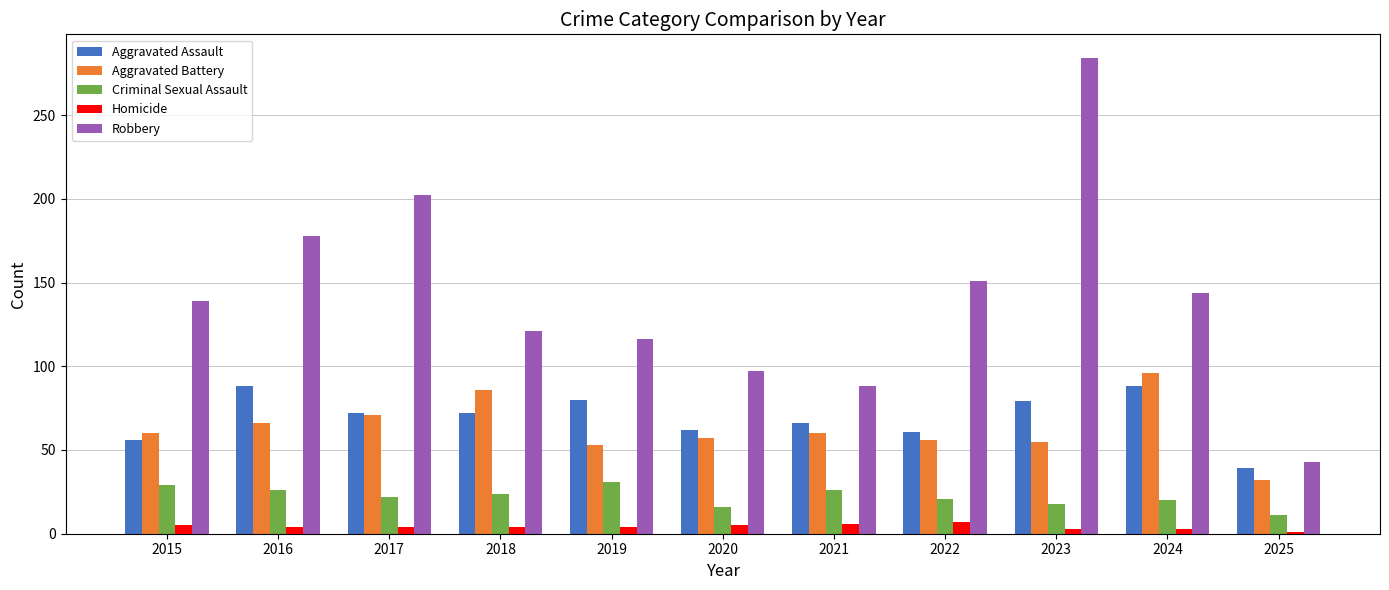

List the series in order of their peak value, highest first.

Robbery, Aggravated Battery, Aggravated Assault, Criminal Sexual Assault, Homicide